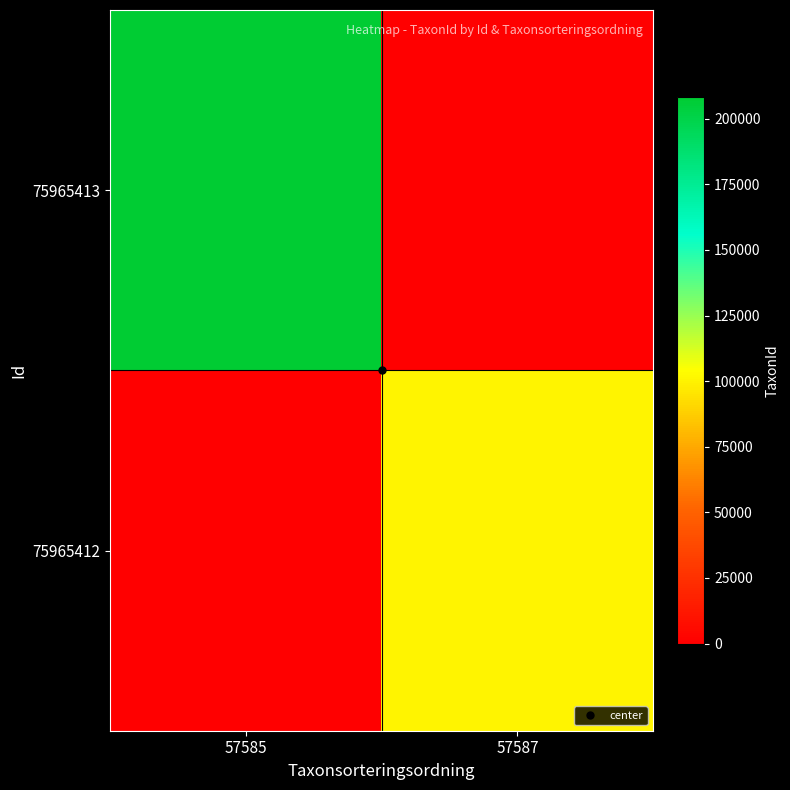

Reading right to left, transcribe all the data shown in this chart.

75965413: 57587=0	57585=208242
75965412: 57587=100141	57585=0